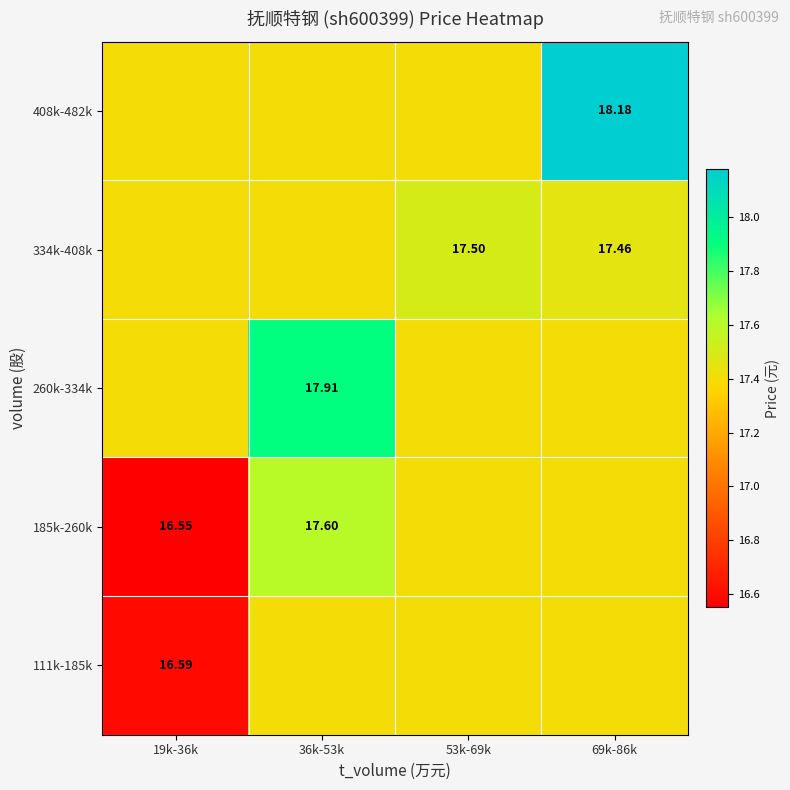

Between 19k-36k and 69k-86k, which is larger?

69k-86k